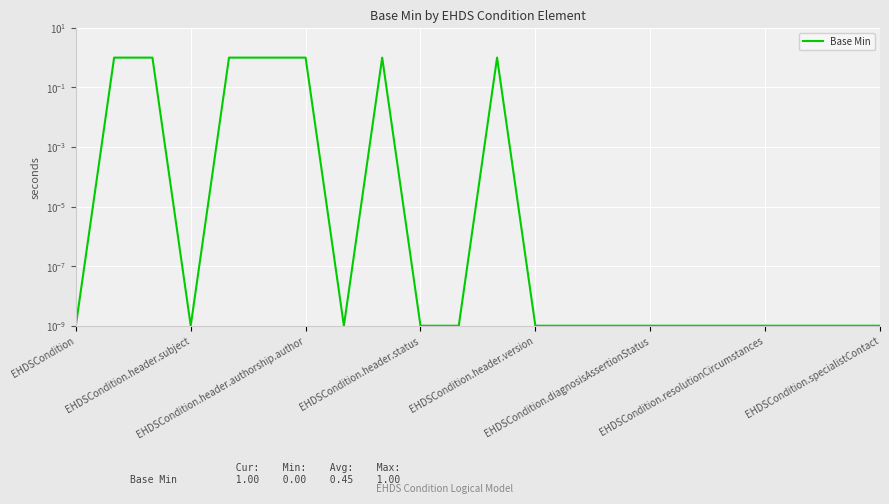

What is the greatest value displayed?

1.0